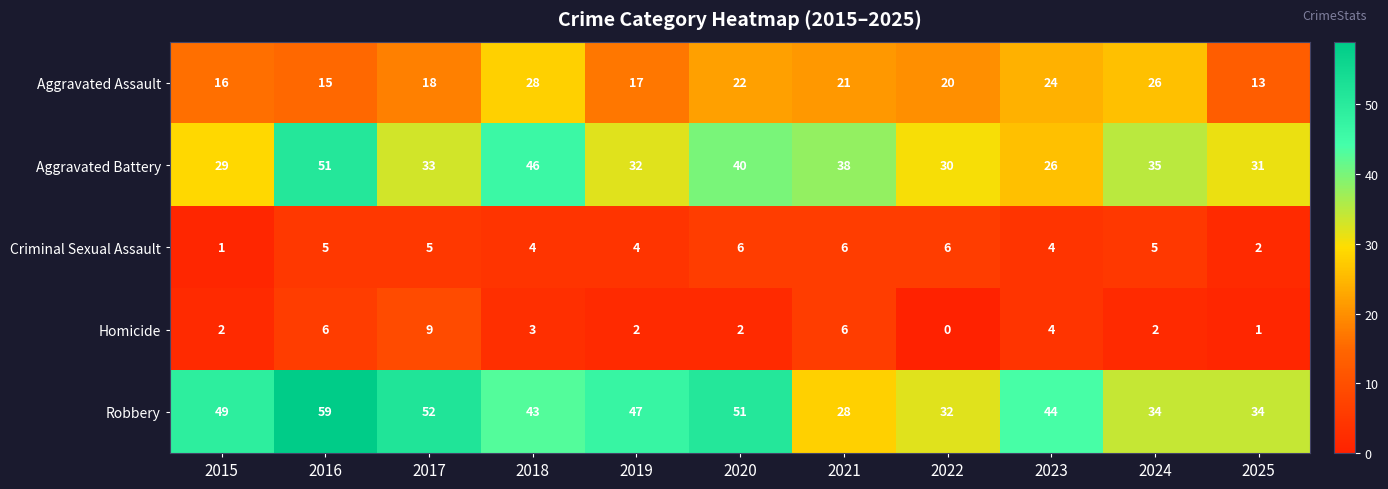

At which category does the chart reach its peak across all series?

2016